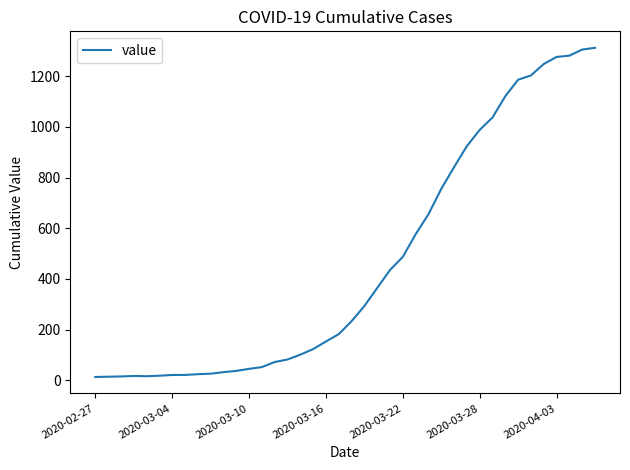

What is the sum of all values?

18584